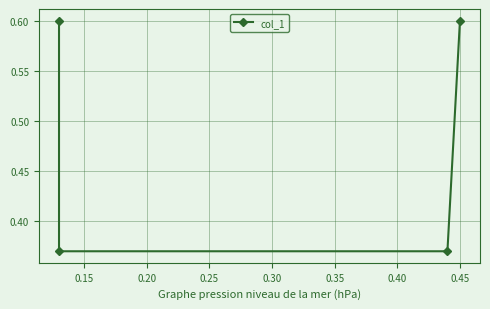

Reading right to left, transcribe all the data shown in this chart.

0.6	0.4	0.4	0.6